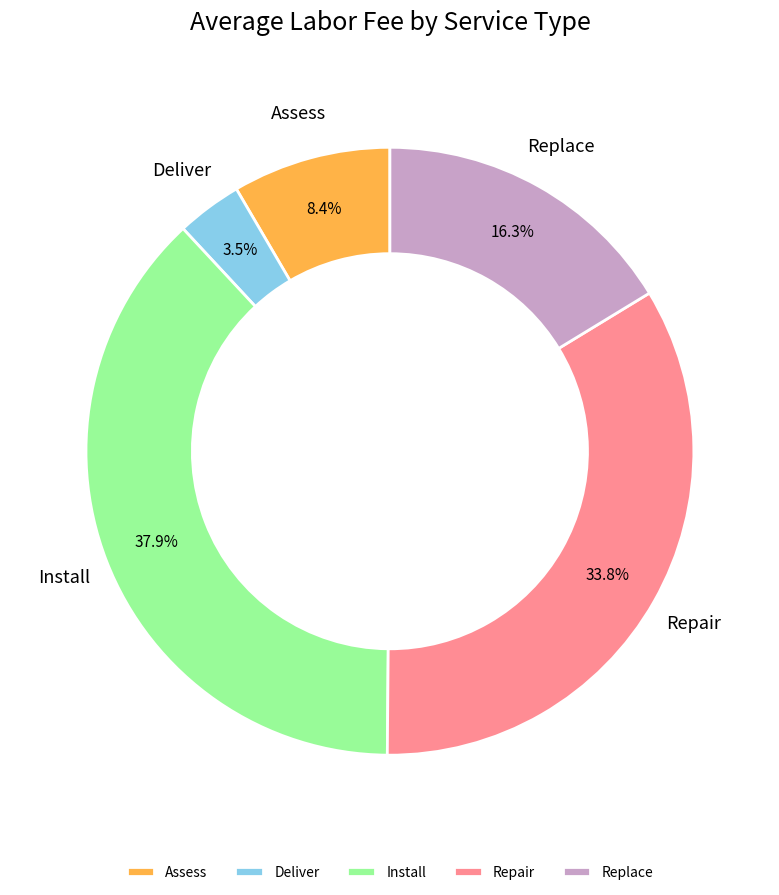

Rank the categories by value from lowest to highest.

Deliver, Assess, Replace, Repair, Install